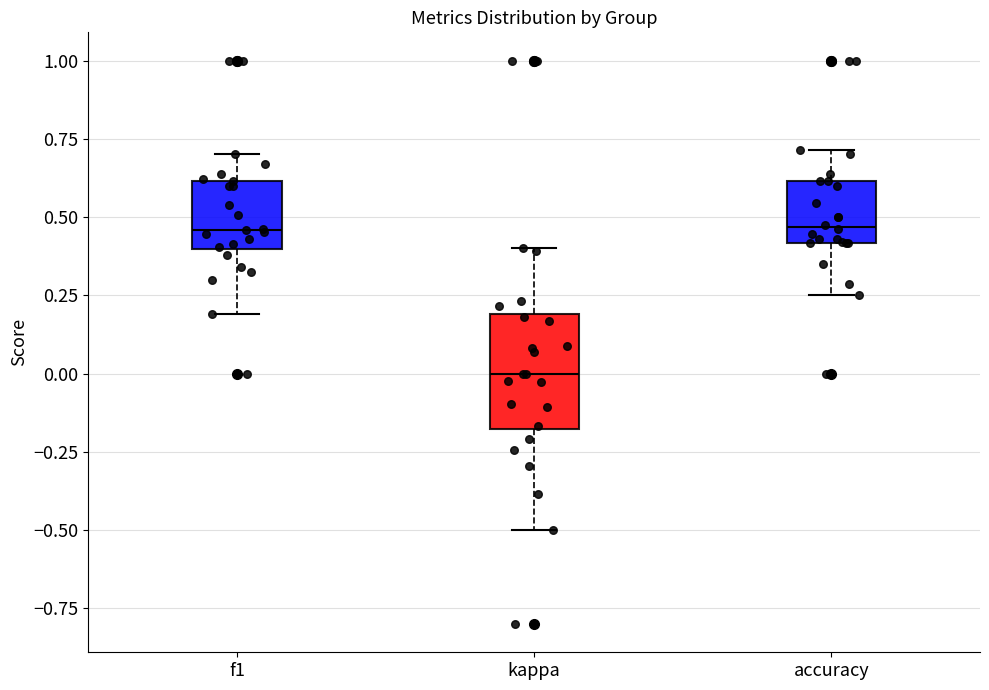

Reading left to right, read every box against the y-axis: the position of its median line, the range the box covers, and the ends of its whiskers. The values are not printed on the chart, so give them approximately, as read against the axis.

f1: median 0.45, box 0.40 to 0.60, whiskers 0.20 to 0.70
kappa: median 0.00, box -0.20 to 0.20, whiskers -0.50 to 0.40
accuracy: median 0.45, box 0.40 to 0.60, whiskers 0.25 to 0.70